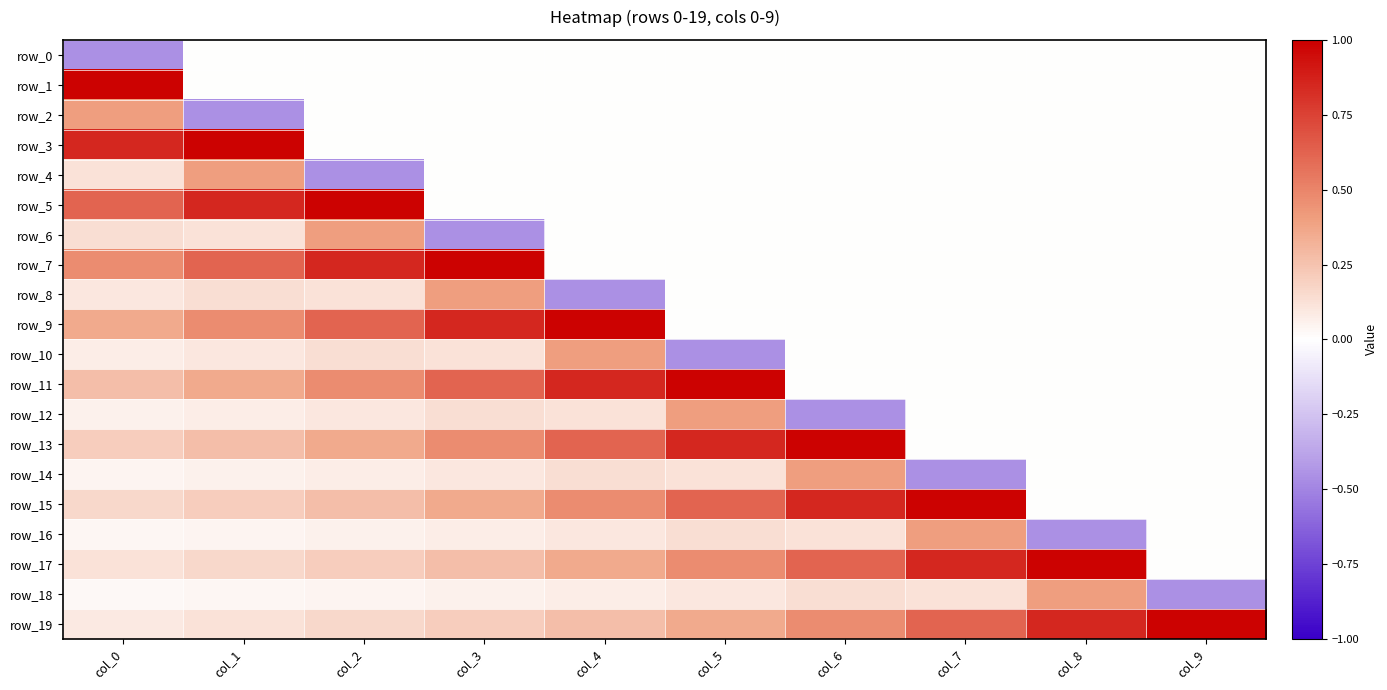

Which series has the widest spread of values?

row_1